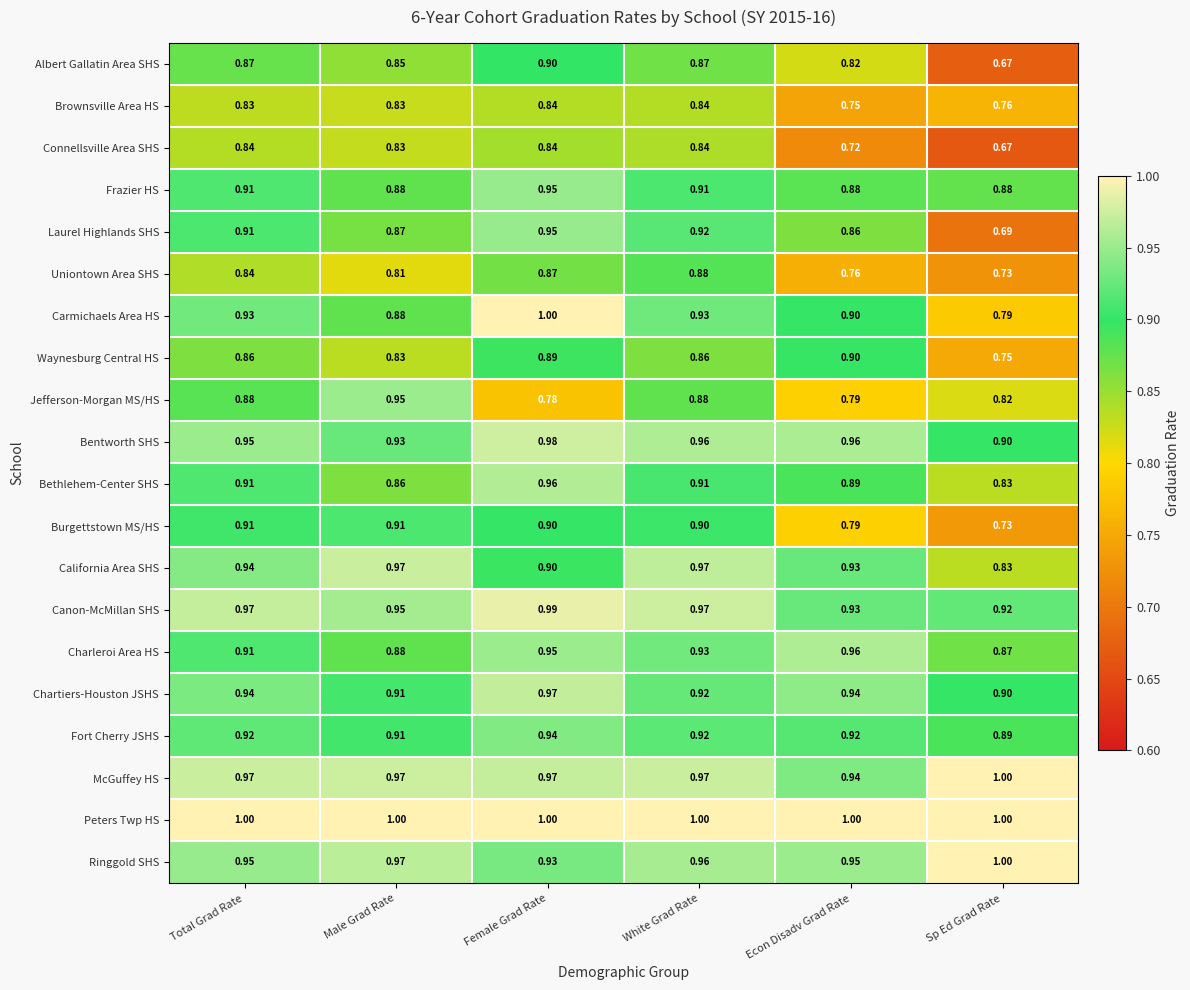

Which series has the largest total across all categories?

Peters Twp HS